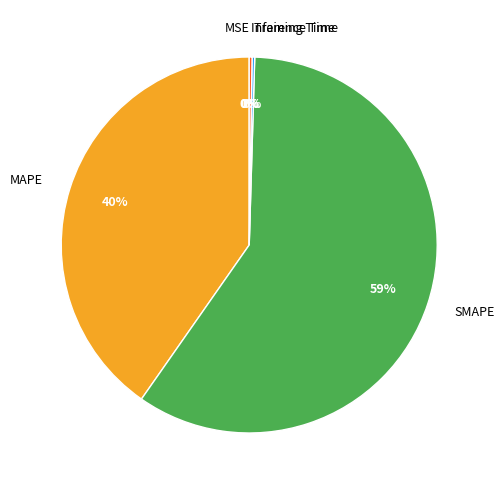

Between MAPE and SMAPE, which is larger?

SMAPE